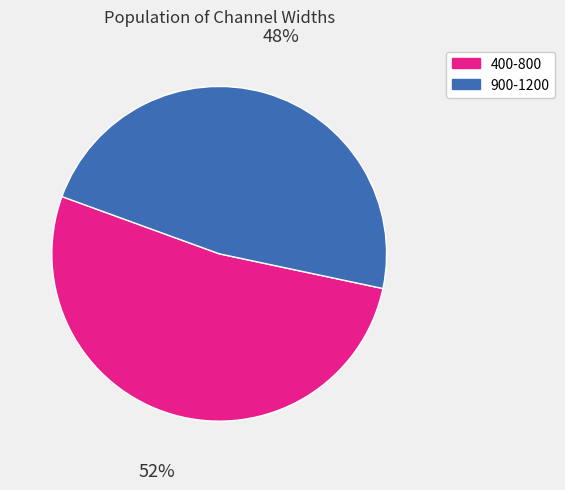

Which category has the smallest portion of the pie?

900-1200